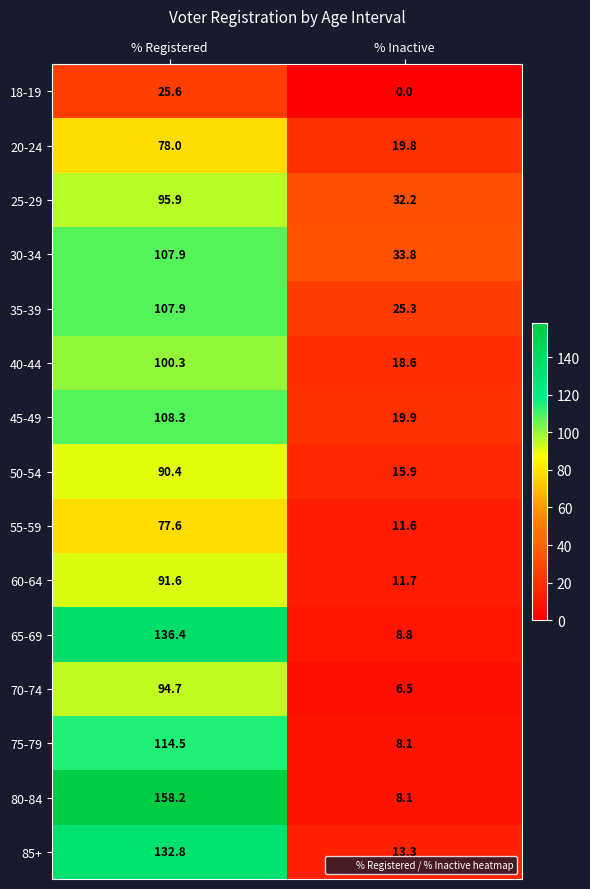

At how many categories does at least one series exceed 99?

1